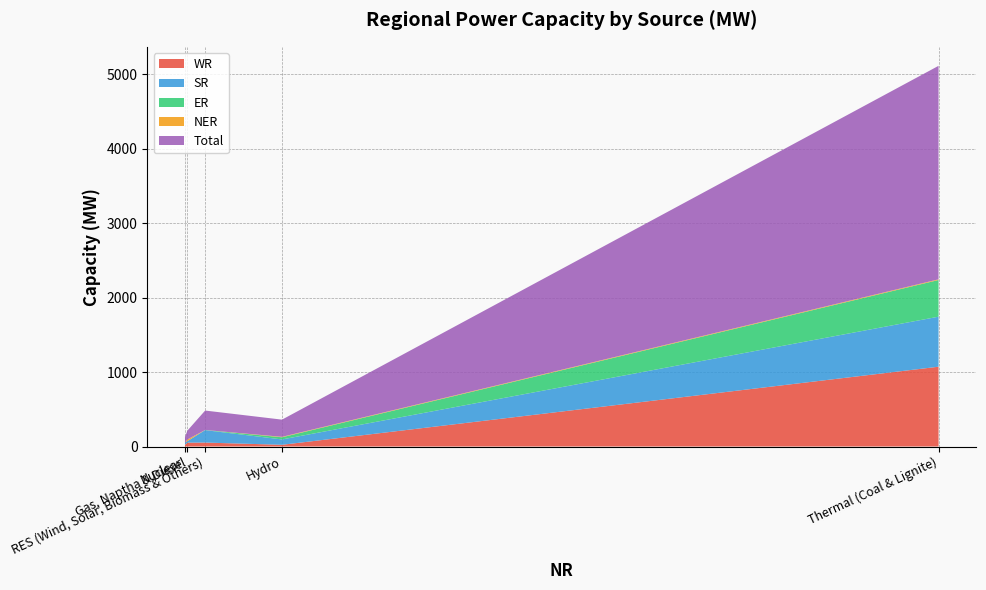

What is the difference between the WR values at Nuclear and Hydro?

1